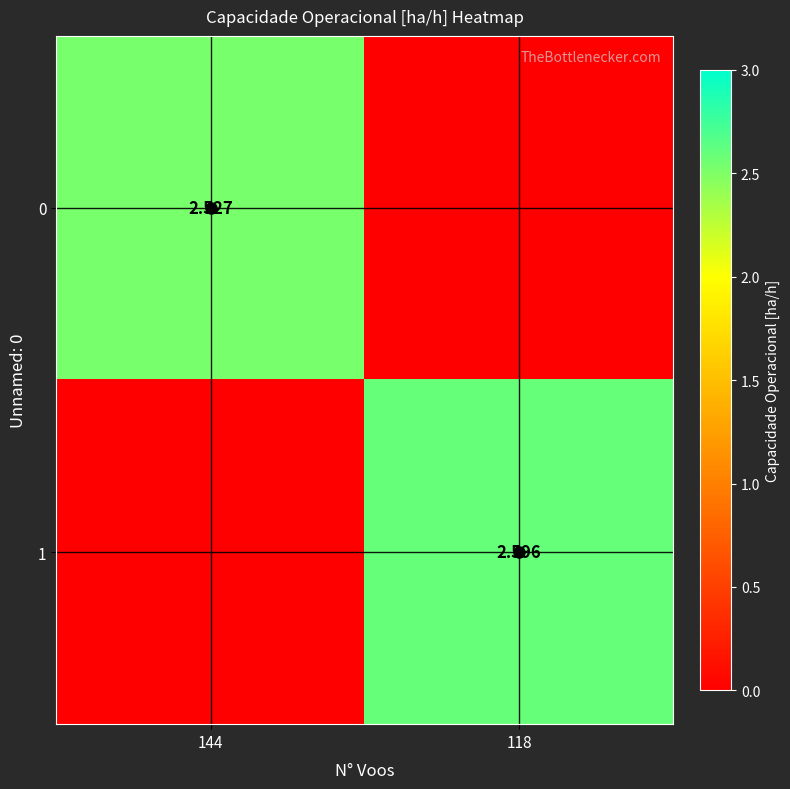

Is the value of 0 at 144 greater than the value of 1 at 118?

No